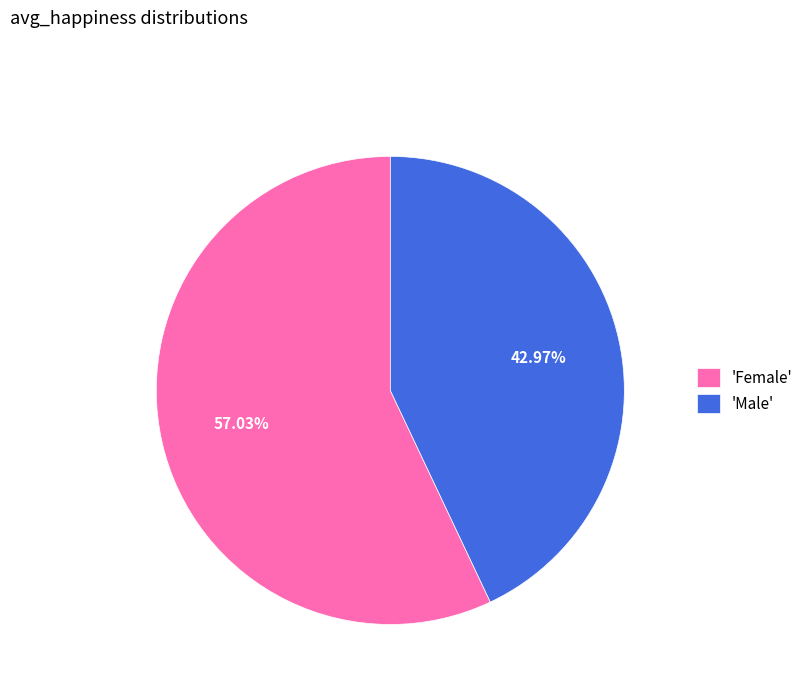

To the nearest percent, what is the average slice percentage?

50%